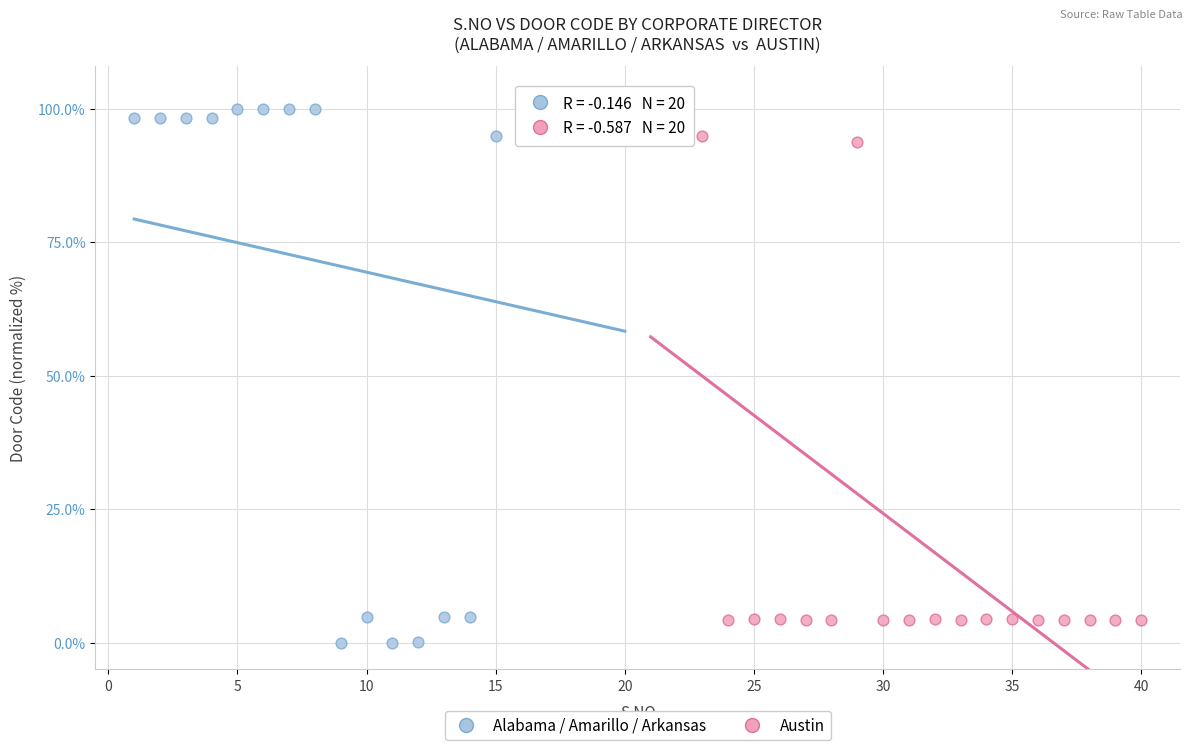

Which series has the largest Y range (max minus min)?

Alabama / Amarillo / Arkansas